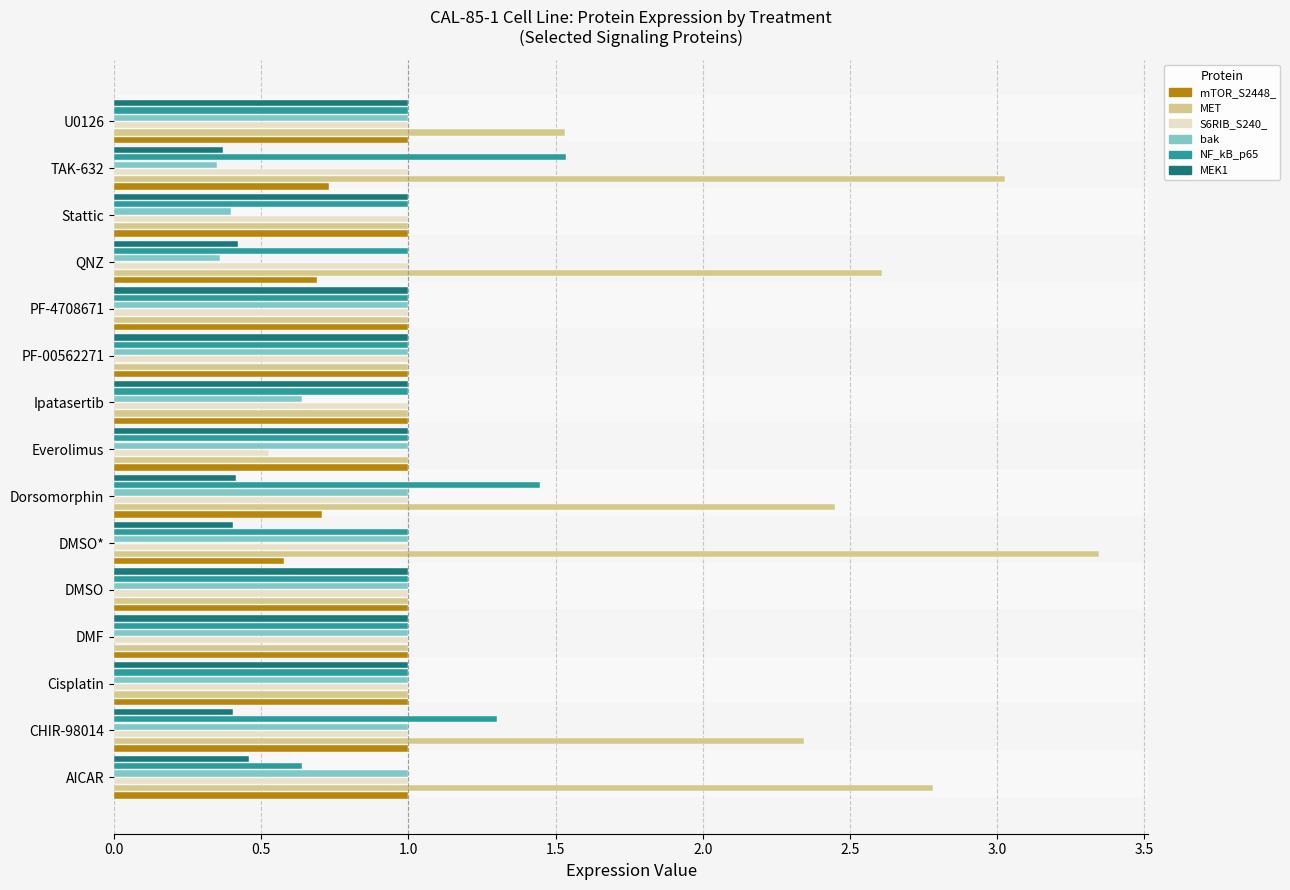

Which series has the widest spread of values?

MET